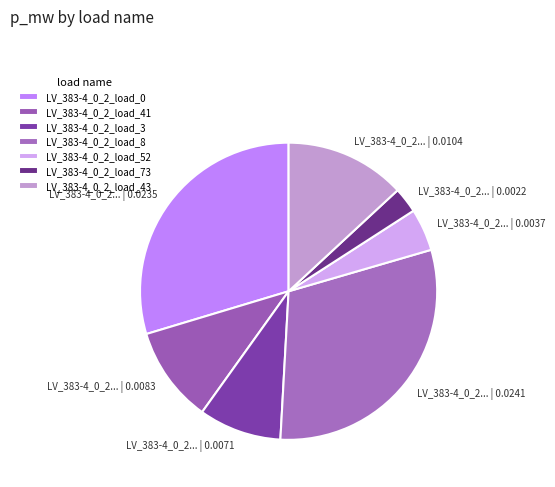

Is it true that LV_383-4_0_2_load_52 is 5% of the pie?

True